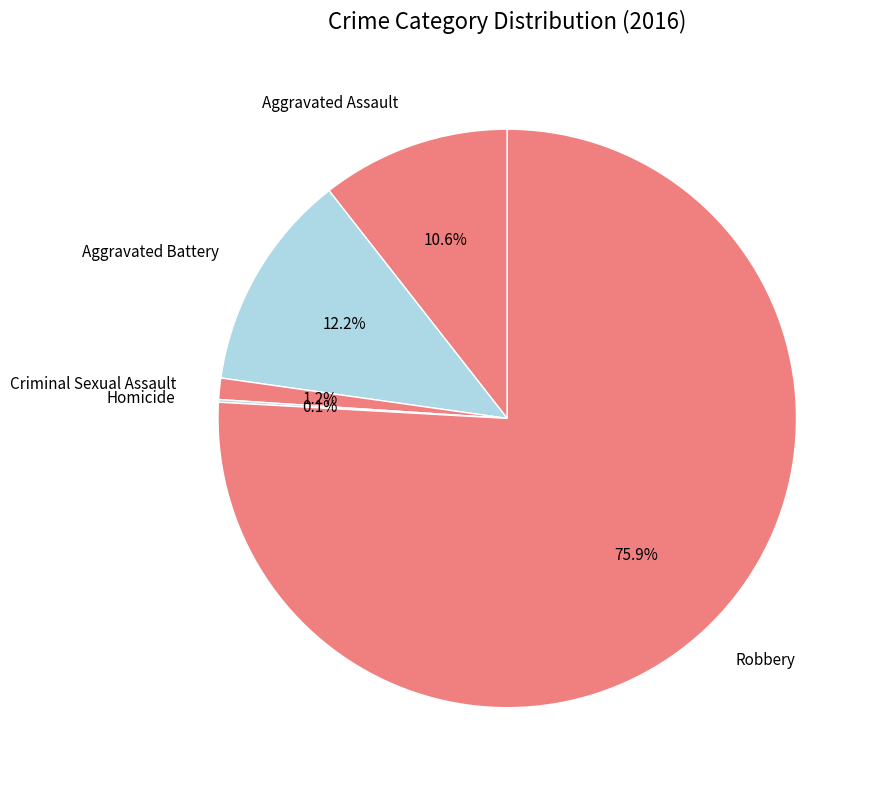

Which slice is the largest?

Robbery